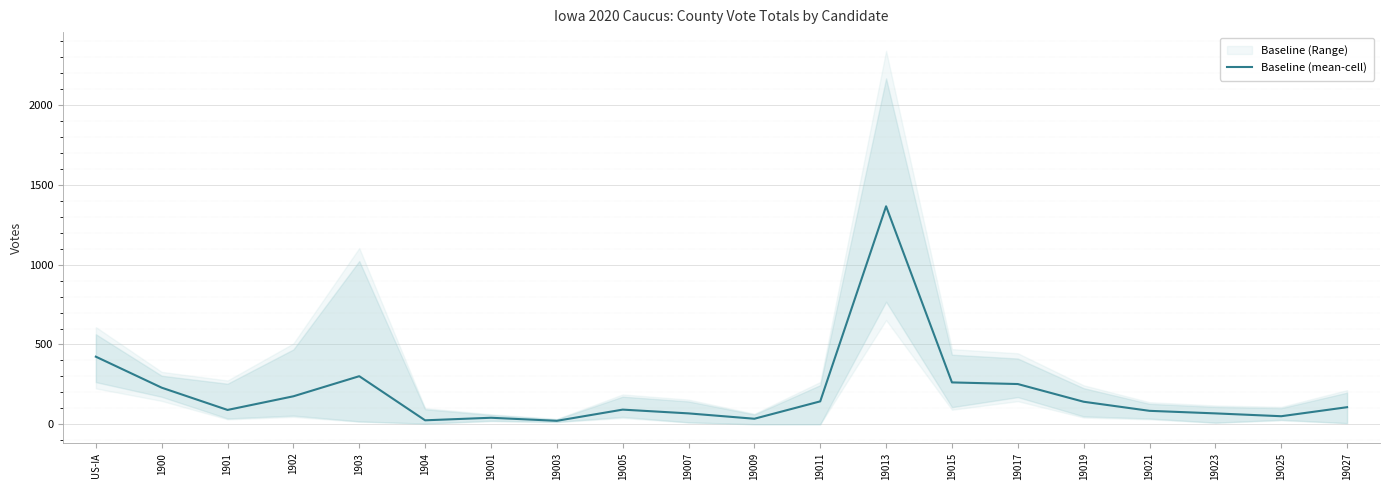

Reading right to left, extract all data points from this chart.

19027=106.8	19025=50.2	19023=68.0	19021=84.0	19019=141.0	19017=252.0	19015=262.2	19013=1366.4	19011=143.4	19009=34.4	19007=68.0	19005=91.6	19003=21.4	19001=40.6	1904=24.6	1903=301.2	1902=175.2	1901=89.6	1900=229.2	US-IA=423.6